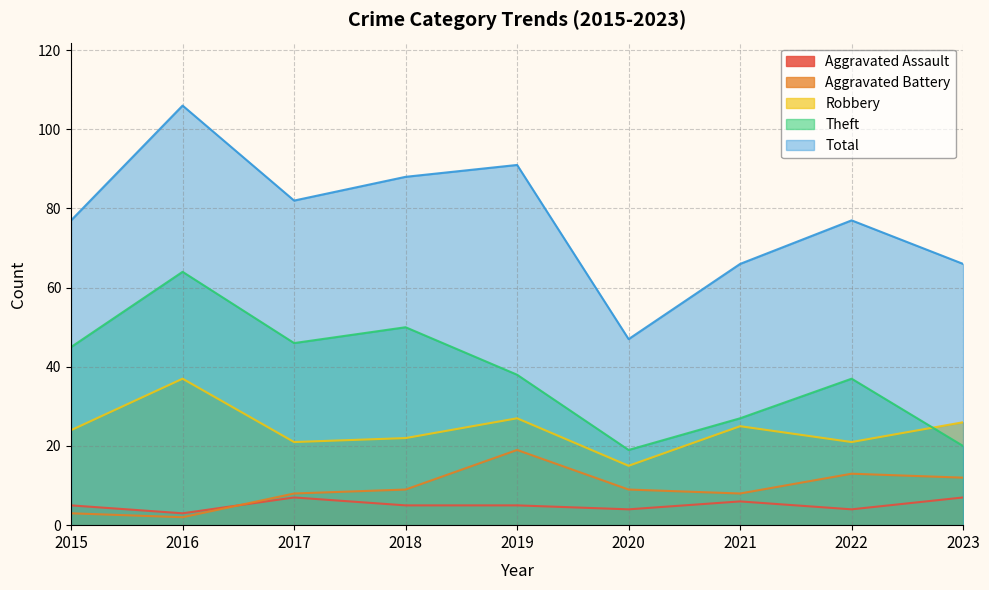

What is the value of the Total point at the 2nd from the left?

106